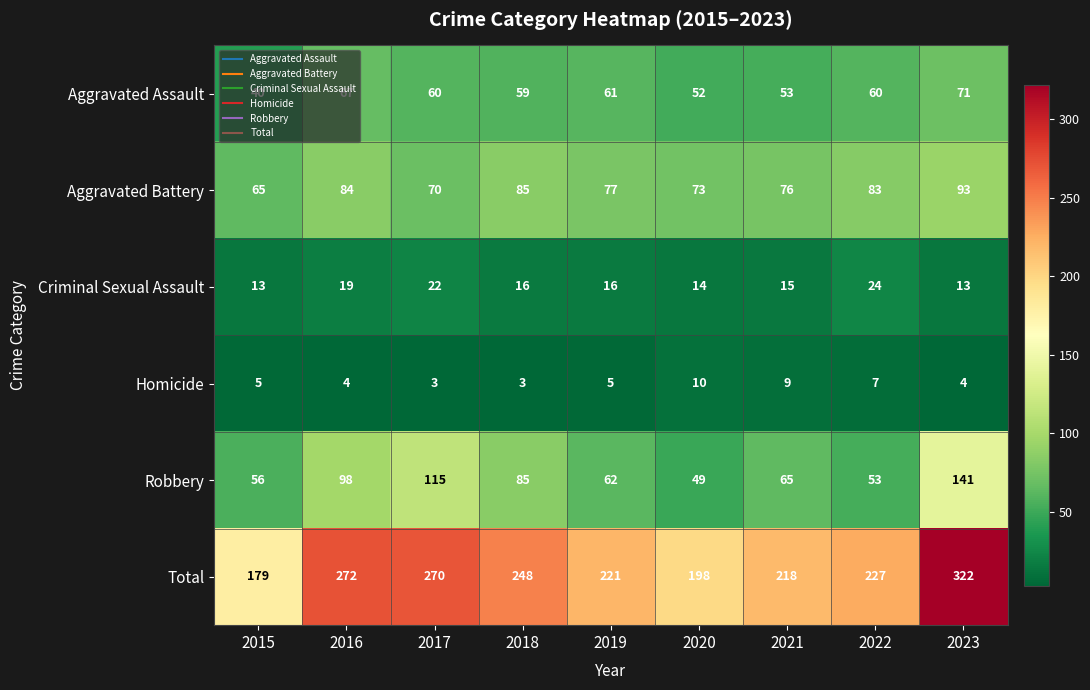

What is the approximate value of Criminal Sexual Assault at 2017, to the nearest 10?

20